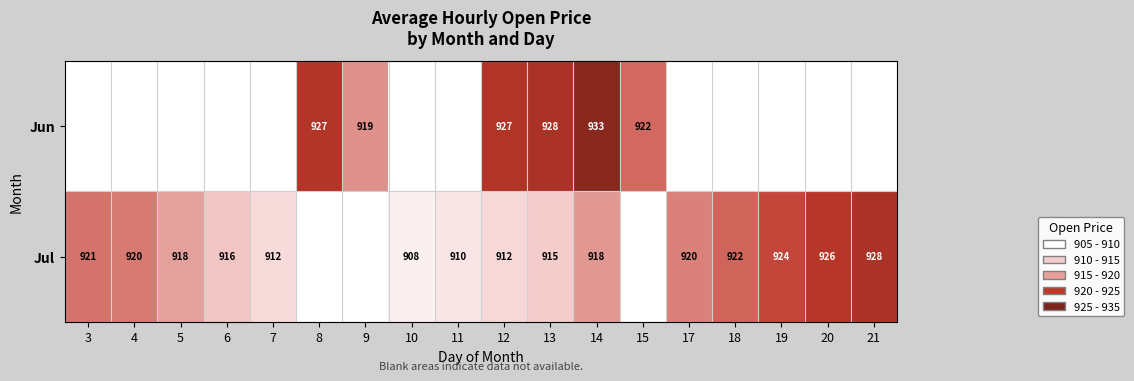

Rank the series at 12 from lowest to highest value.

Jul, Jun